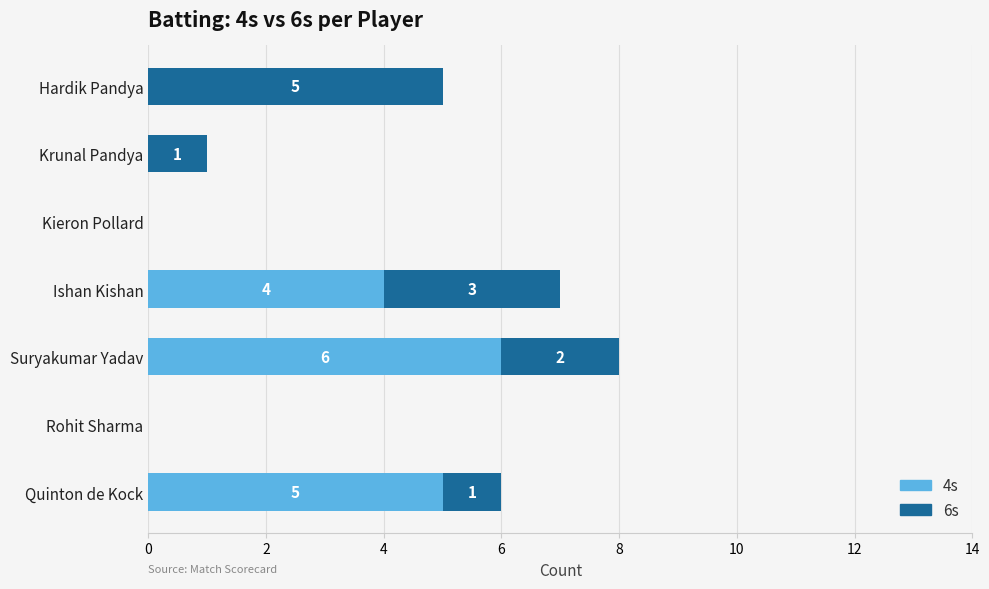

Count the 4s values in the range 0 to 5.

6